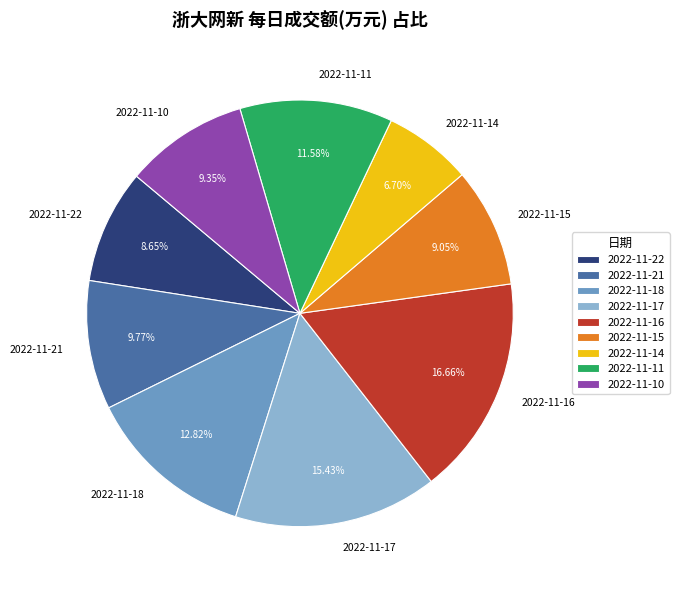

Does 2022-11-15 account for over 50% of the chart?

No